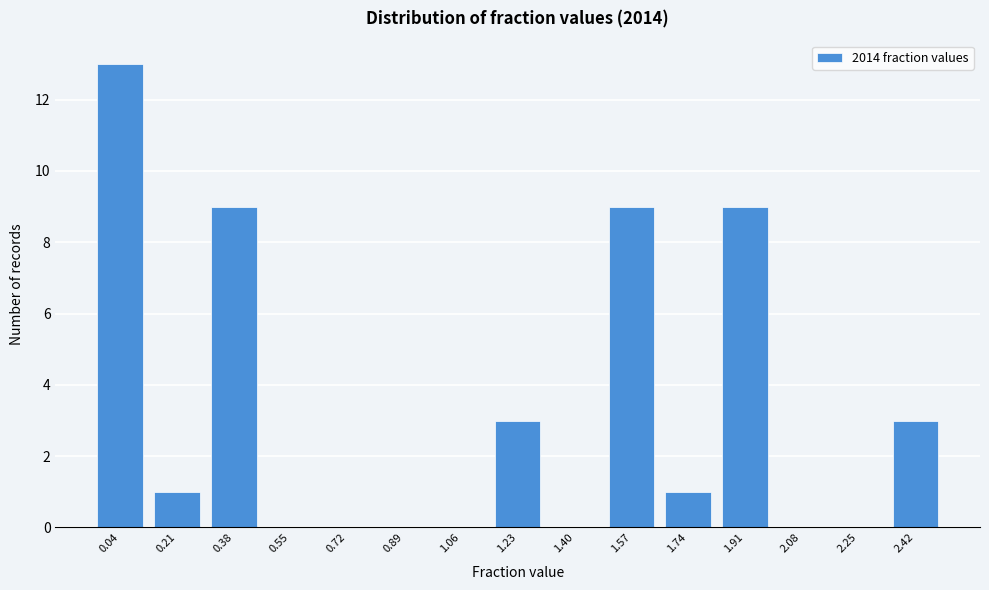

Reading left to right, extract all data points from this chart.

0.04=13	0.21=1	0.38=9	0.55=0	0.72=0	0.89=0	1.06=0	1.23=3	1.40=0	1.57=9	1.74=1	1.91=9	2.08=0	2.25=0	2.42=3